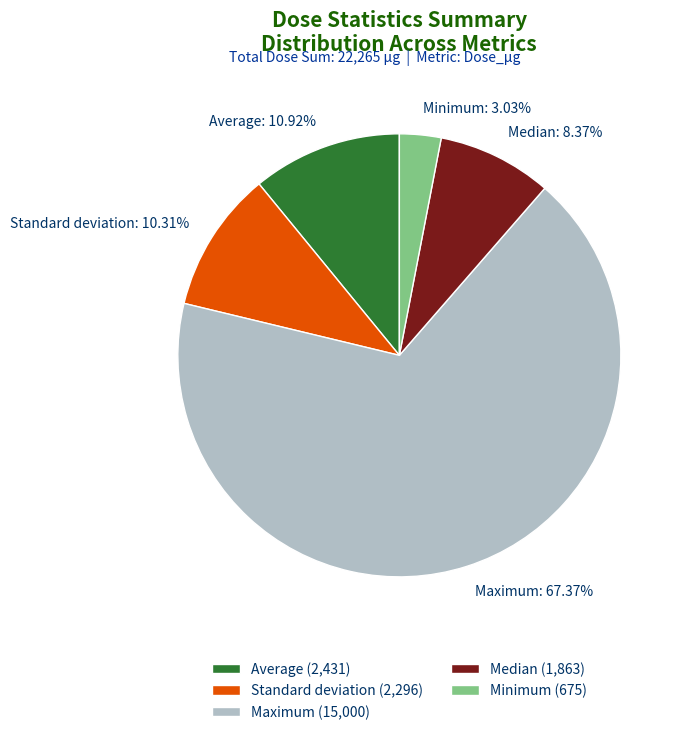

Does any single category account for the majority?

Yes